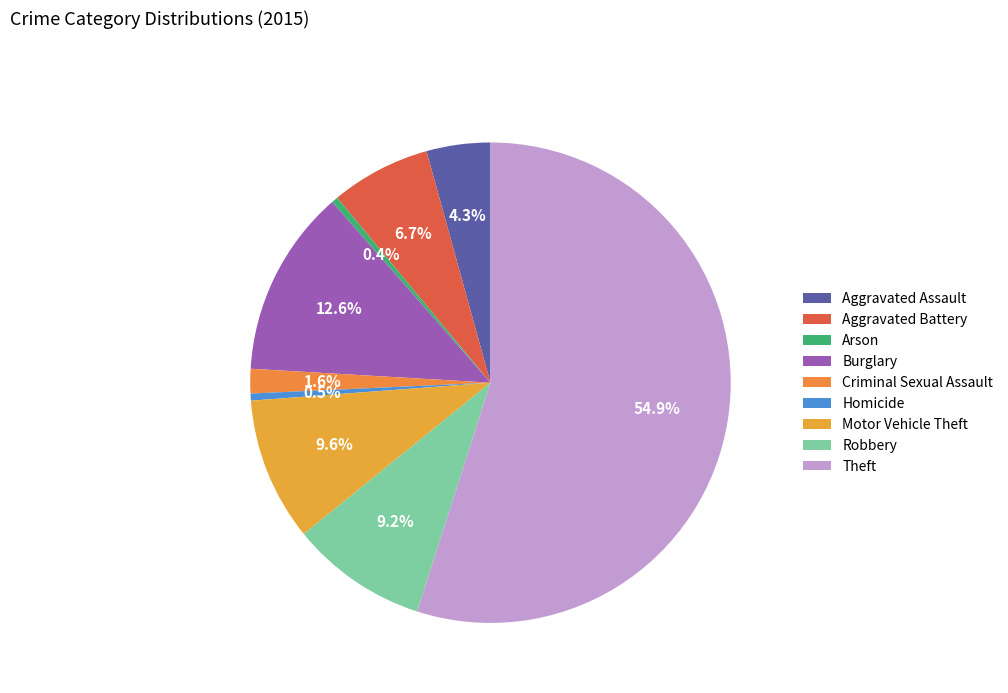

Does any single category account for the majority?

Yes